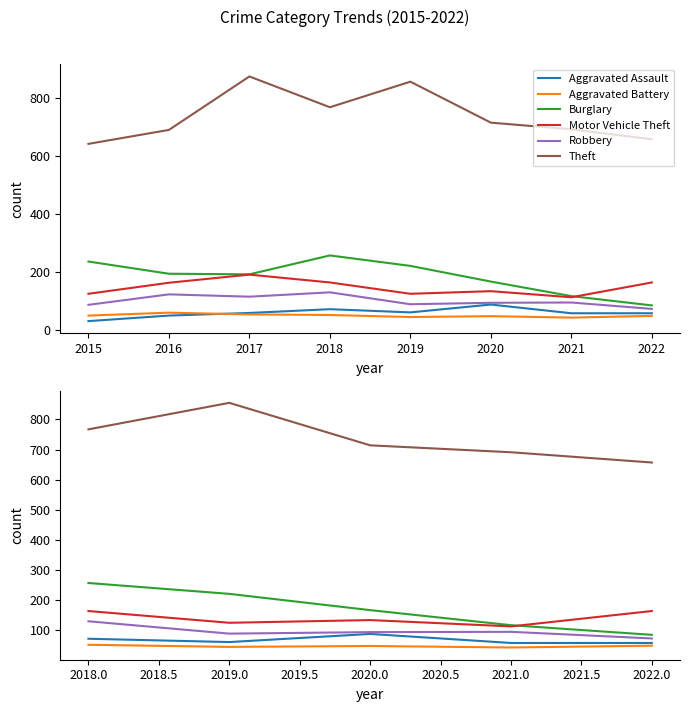

List the series in order of their peak value, highest first.

Theft, Burglary, Motor Vehicle Theft, Robbery, Aggravated Assault, Aggravated Battery